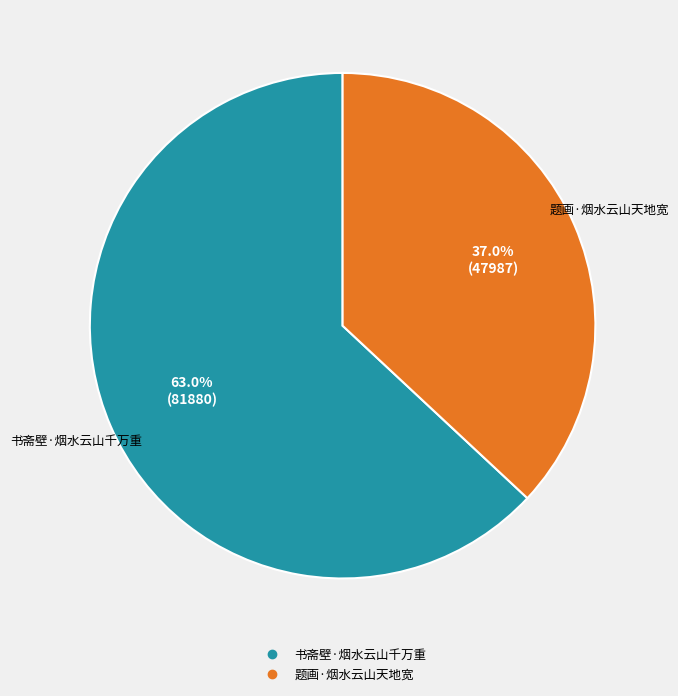

Is the sum of 题画·烟水云山天地宽 and 书斋壁·烟水云山千万重 greater than half?

Yes